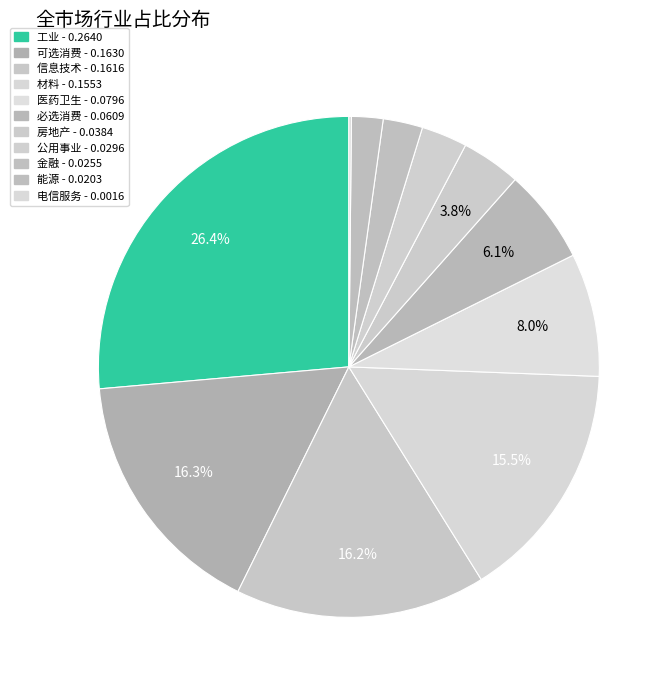

Is there any slice that represents more than half of the pie?

No